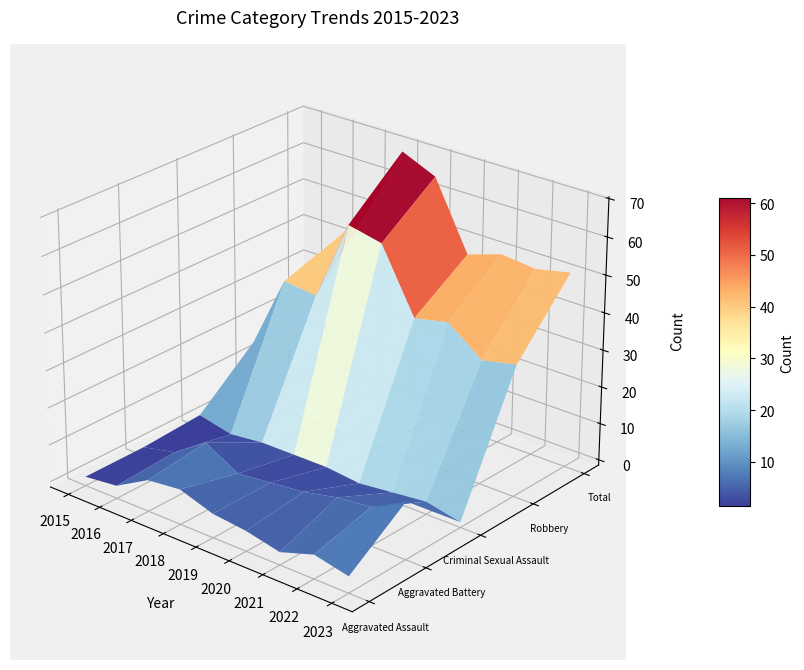

Reading right to left, list all the values displayed in this chart.

Aggravated Assault: 3	5	2	4	5	8	7	2	1
Aggravated Battery: 14	9	8	6	5	4	9	3	1
Criminal Sexual Assault: 0	2	1	0	1	1	1	0	2
Robbery: 34	32	39	37	54	56	34	35	15
Total: 51	49	50	47	65	69	51	40	19